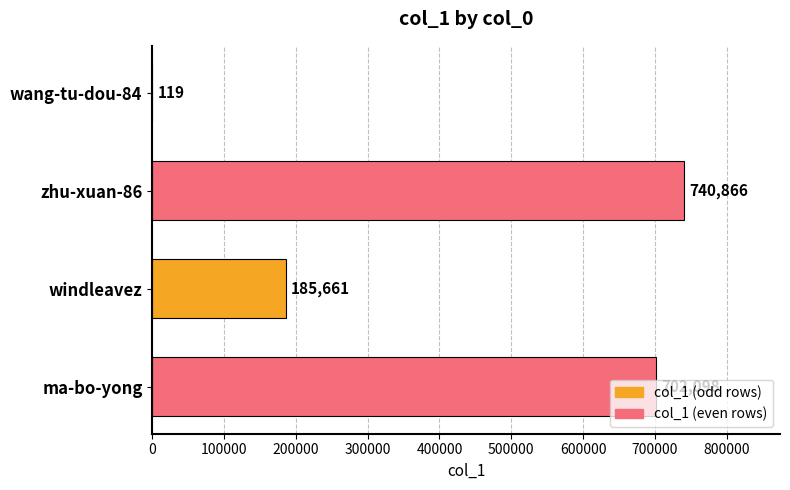

How many series are shown in this chart?

1